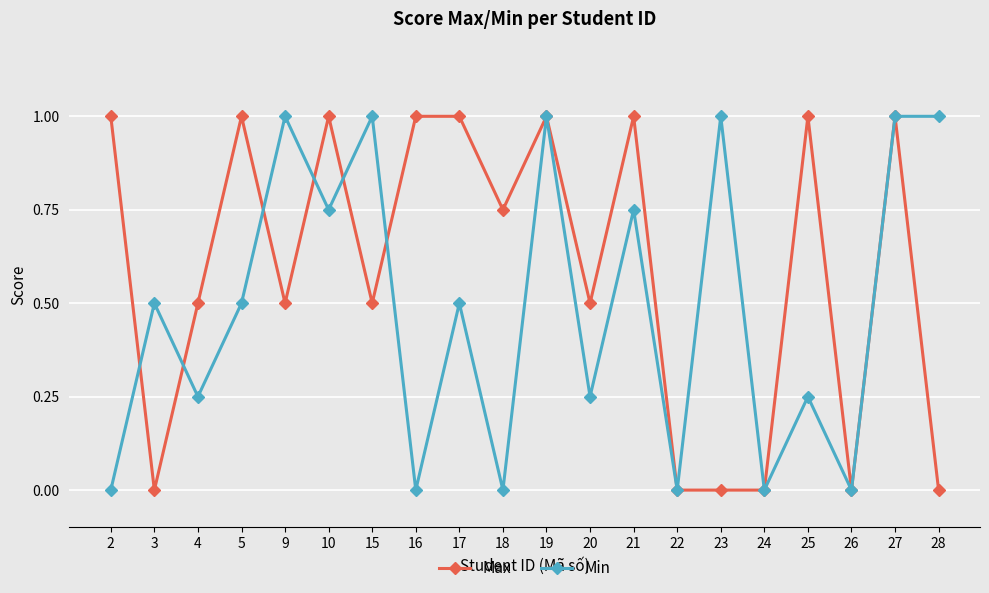

What is the approximate value of Max at 21?

1.0